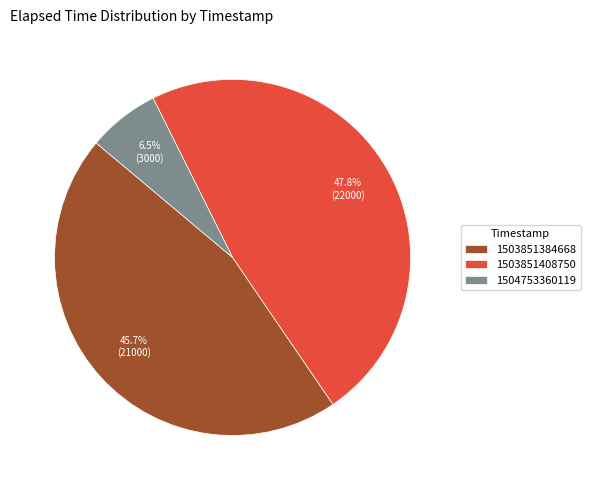

What is the ratio of the value at 1504753360119 to the value at 1503851384668?

0.1